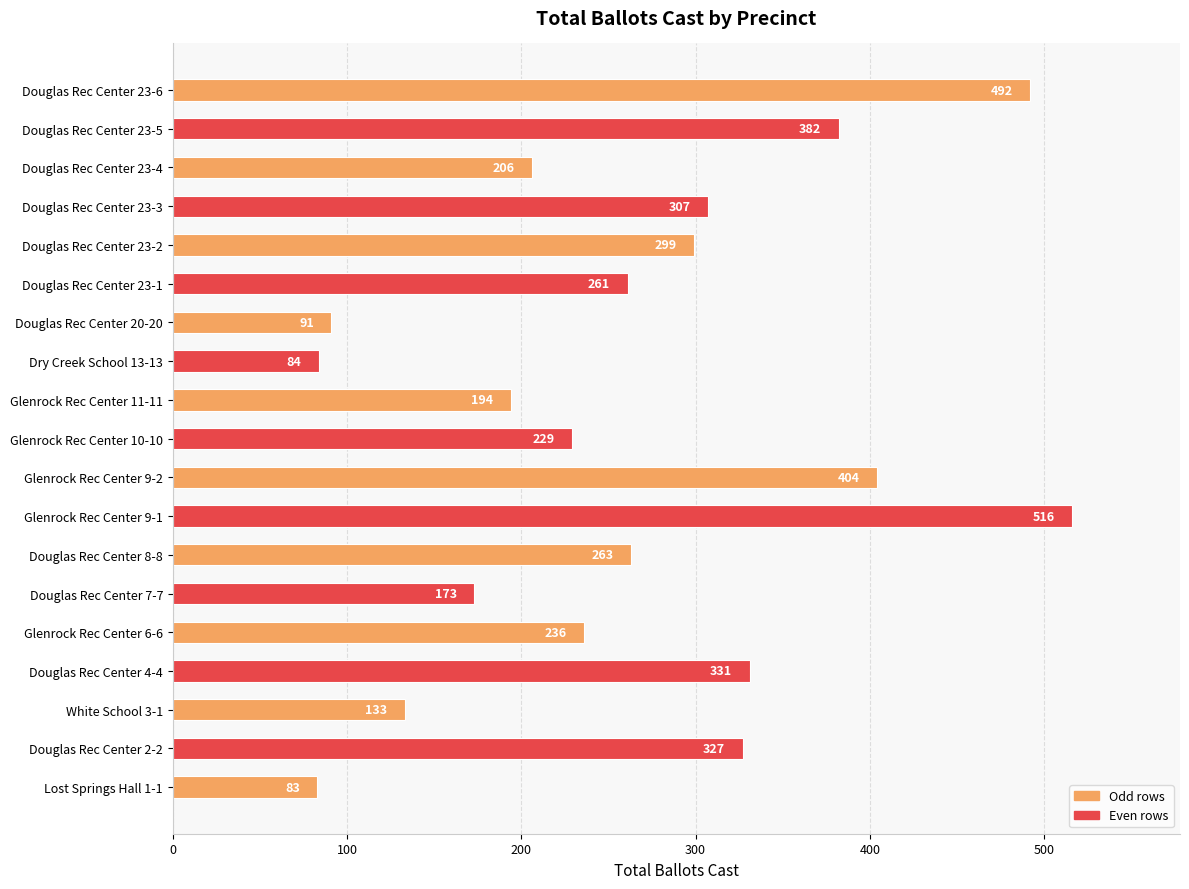

Reading top to bottom, extract all data points from this chart.

Douglas Rec Center 23-6=492	Douglas Rec Center 23-5=382	Douglas Rec Center 23-4=206	Douglas Rec Center 23-3=307	Douglas Rec Center 23-2=299	Douglas Rec Center 23-1=261	Douglas Rec Center 20-20=91	Dry Creek School 13-13=84	Glenrock Rec Center 11-11=194	Glenrock Rec Center 10-10=229	Glenrock Rec Center 9-2=404	Glenrock Rec Center 9-1=516	Douglas Rec Center 8-8=263	Douglas Rec Center 7-7=173	Glenrock Rec Center 6-6=236	Douglas Rec Center 4-4=331	White School 3-1=133	Douglas Rec Center 2-2=327	Lost Springs Hall 1-1=83